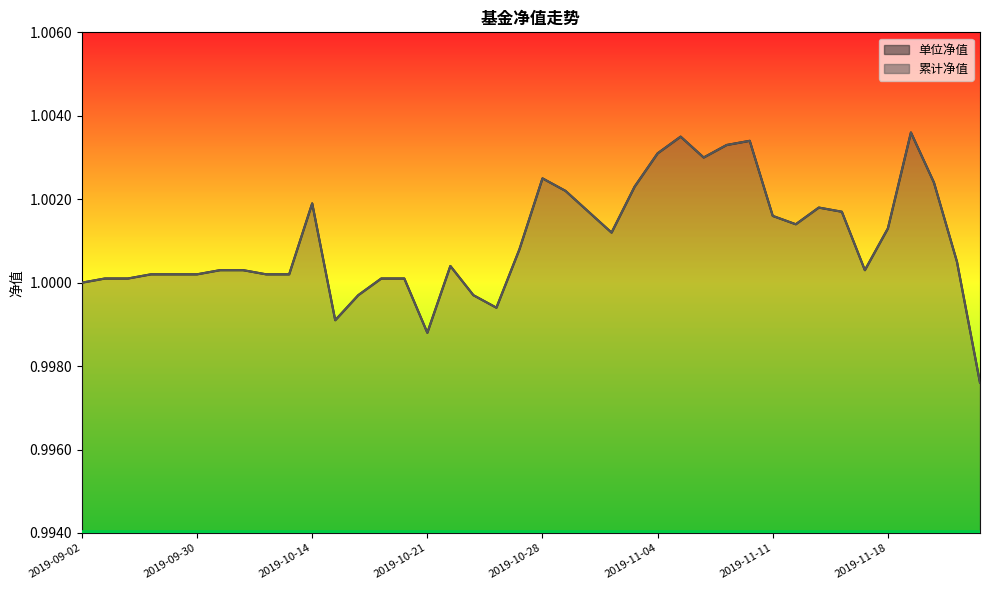

True or false: 累计净值 and 单位净值 cross at least once.

False